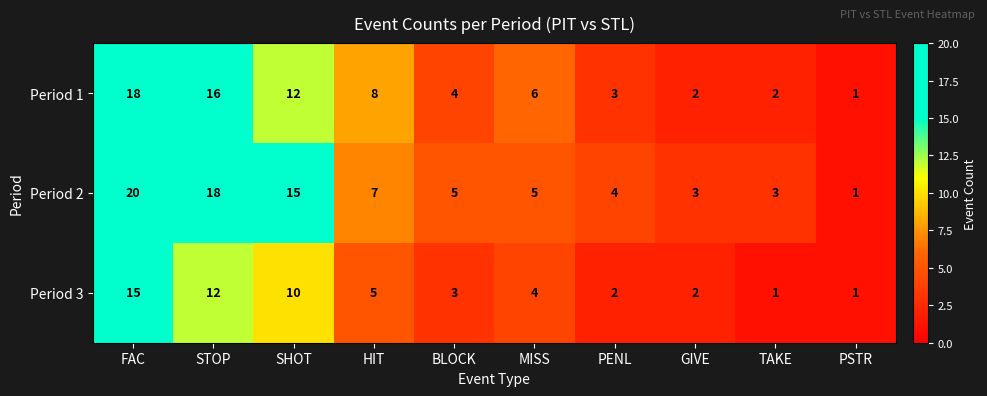

Rank the series by their average value, from highest to lowest.

Period 2, Period 1, Period 3